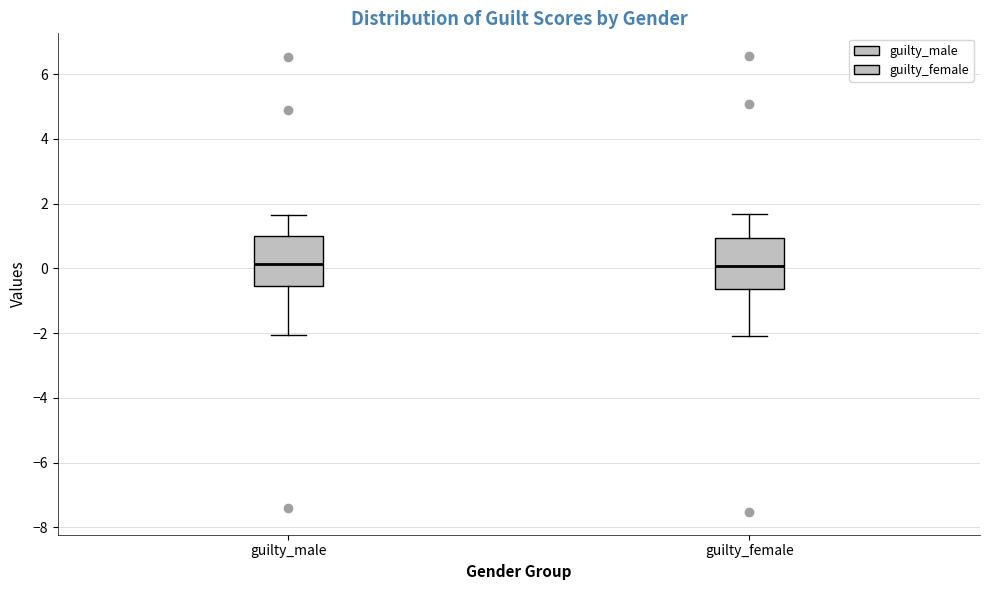

Reading left to right, read every box against the y-axis: the position of its median line, the range the box covers, and the ends of its whiskers. The values are not printed on the chart, so give them approximately, as read against the axis.

guilty_male: median 0.2, box -0.6 to 1.0, whiskers -2.0 to 1.6
guilty_female: median 0.0, box -0.6 to 1.0, whiskers -2.0 to 1.6